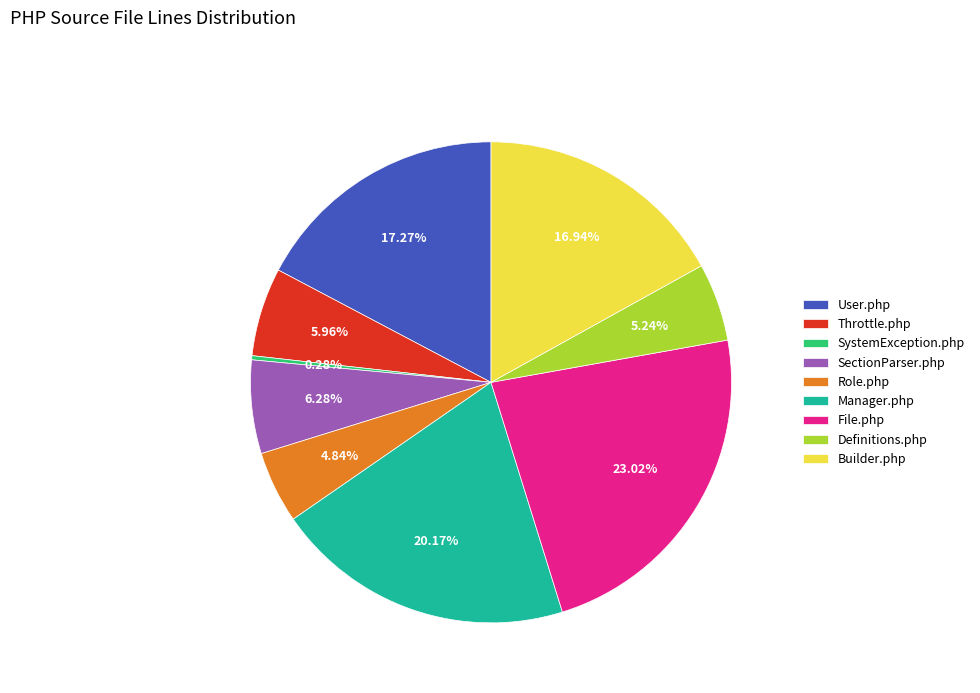

What percentage do User.php and Manager.php together represent?

37.4%